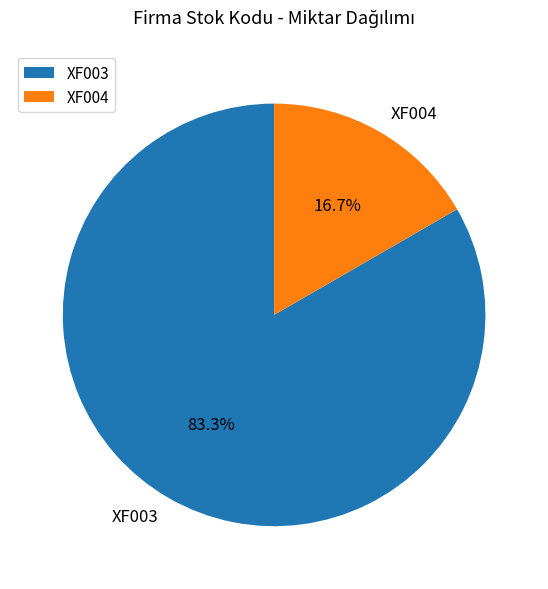

To the nearest percent, what is the average slice percentage?

50%